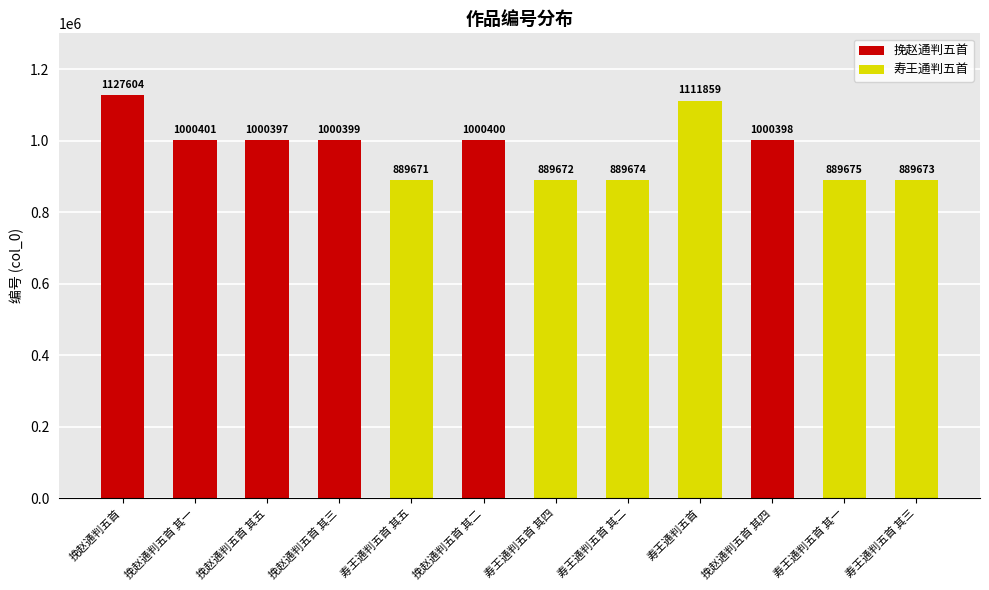

What is the maximum value shown in the chart?

1127604